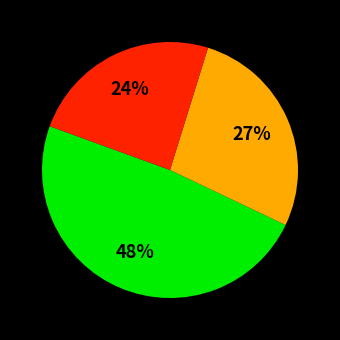

How many segments does this pie chart have?

3